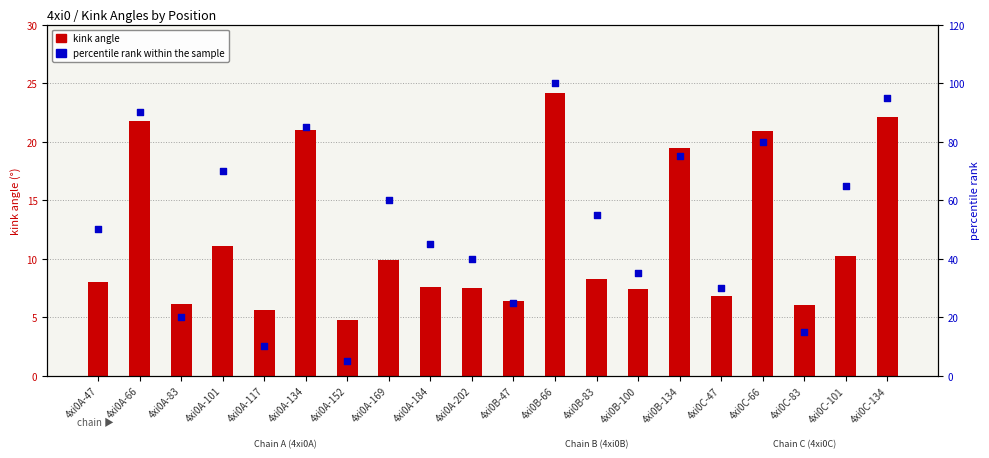

Which series has the largest total across all categories?

percentile rank within the sample